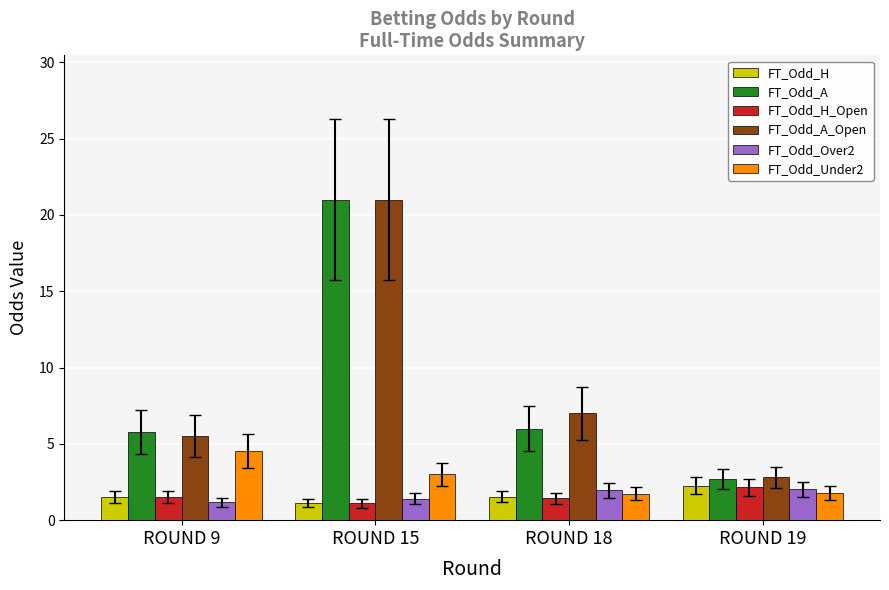

At which label does FT_Odd_A first exceed 6?

ROUND 15